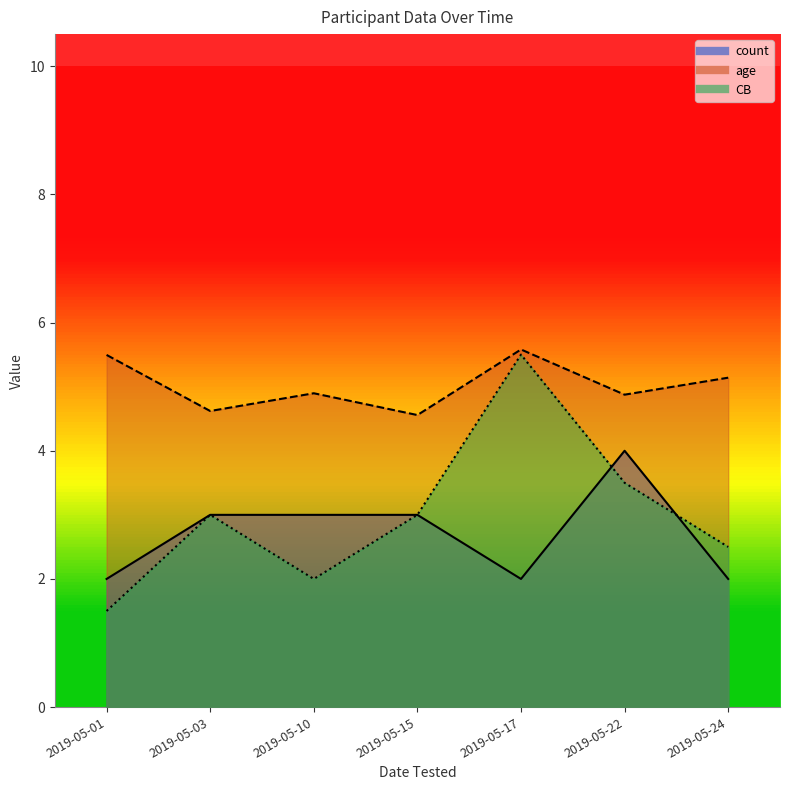

True or false: age and count cross at least once.

False